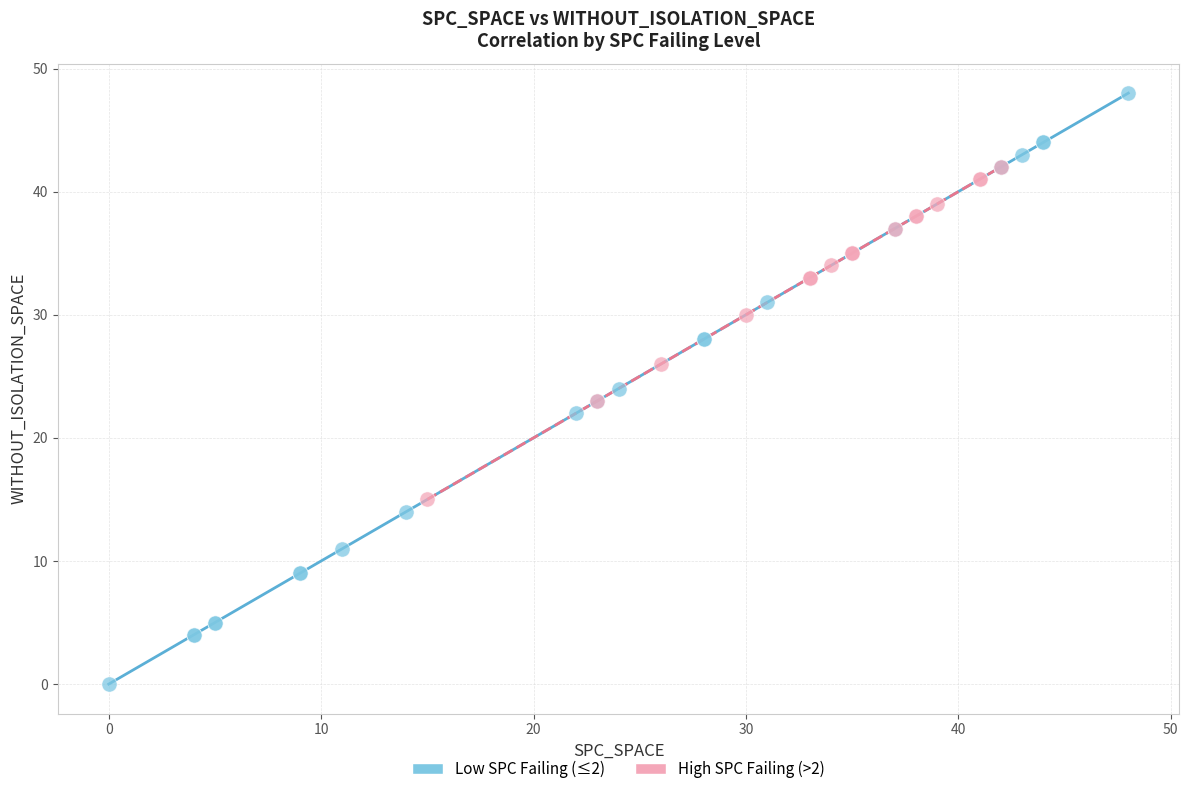

Which series has the largest Y range (max minus min)?

Low SPC Failing (≤2)